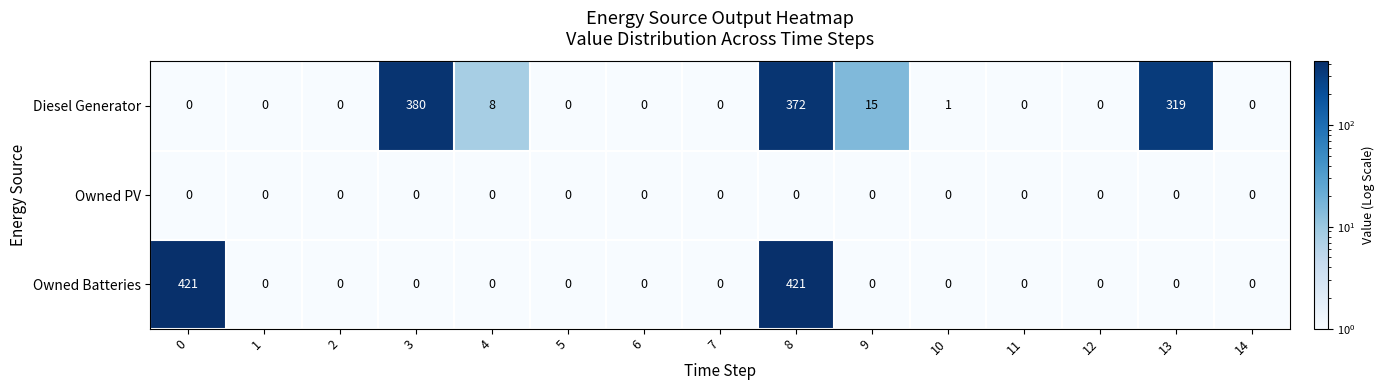

Rank the series by their maximum value, from highest to lowest.

Owned Batteries, Diesel Generator, Owned PV